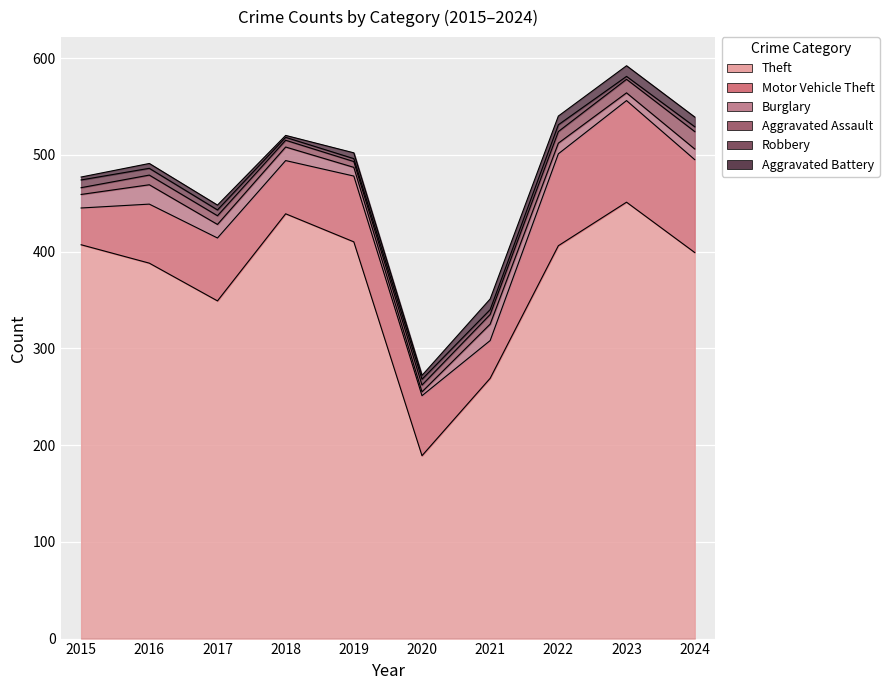

True or false: Theft has a value of 707 at 2022.

False